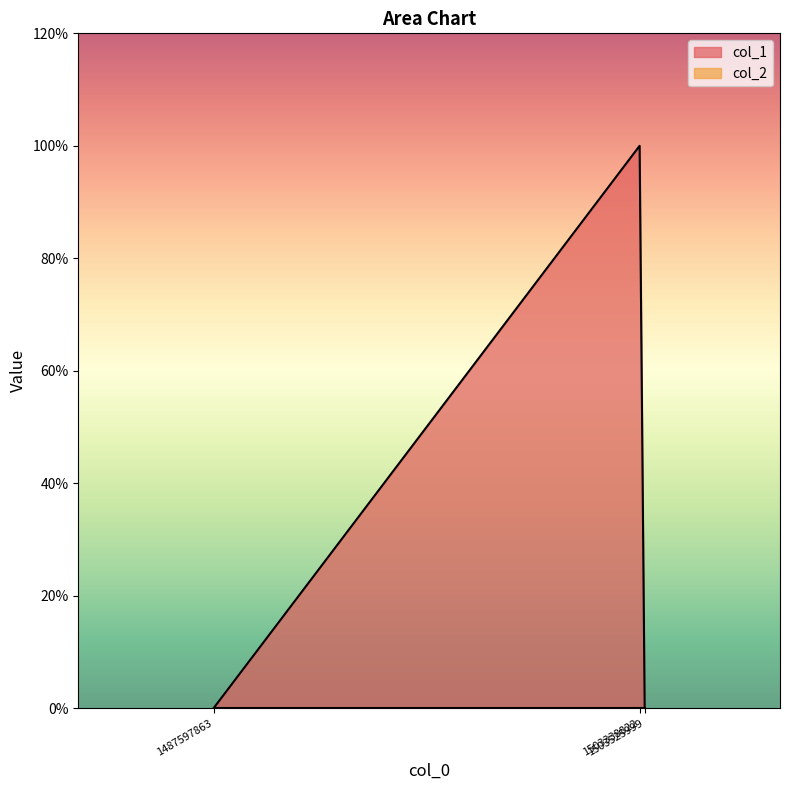

Rank the categories by value from lowest to highest.

1487597863, 1503525999, 1503338822